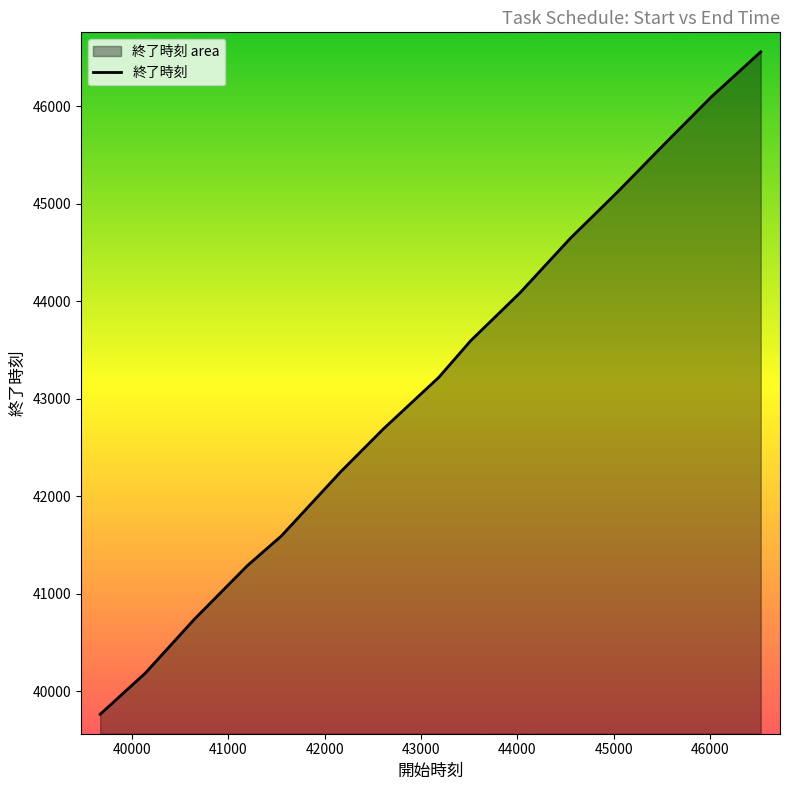

What is the difference between the maximum and minimum values?

6798